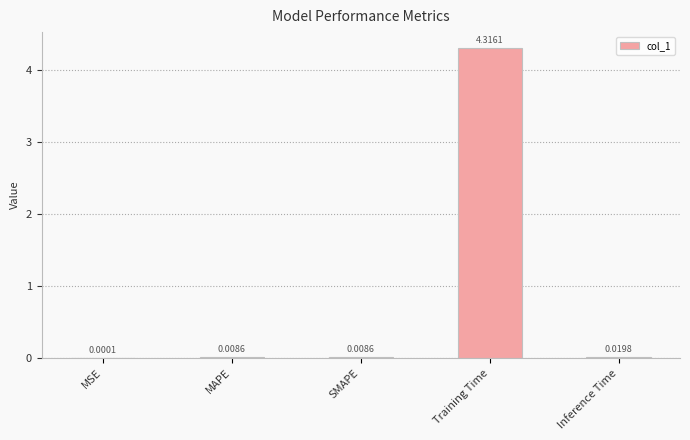

What is the change in value from MSE to Training Time?

+4.3